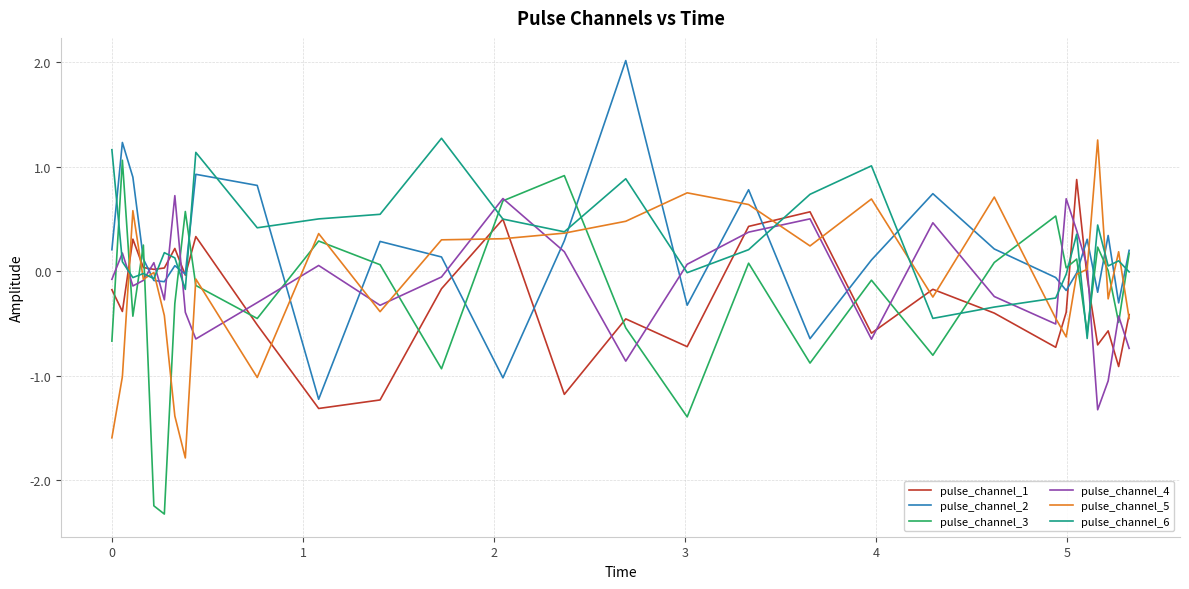

What is the greatest value displayed?

2.0